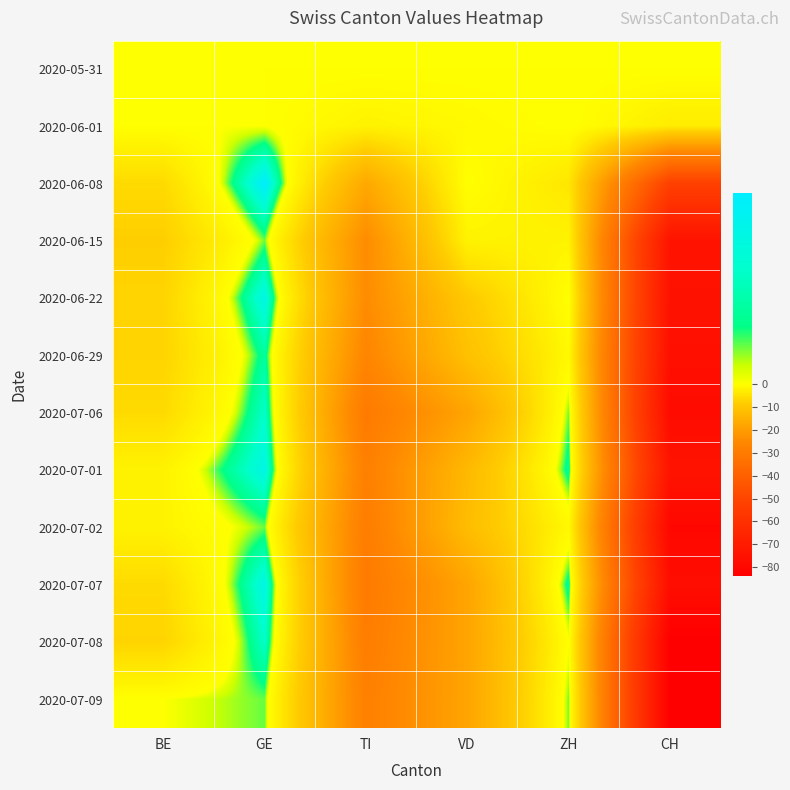

Reading left to right, what are all the values shown in this chart?

2020-05-31: BE=0	GE=0	TI=0	VD=0	ZH=0	CH=0
2020-06-01: BE=0	GE=0	TI=-2	VD=-1	ZH=0	CH=-3
2020-06-08: BE=-6	GE=5	TI=-17	VD=0	ZH=-4	CH=-52
2020-06-15: BE=-8	GE=1	TI=-24	VD=-2	ZH=-2	CH=-74
2020-06-22: BE=-7	GE=4	TI=-24	VD=-9	ZH=0	CH=-75
2020-06-29: BE=-7	GE=2	TI=-26	VD=-11	ZH=-1	CH=-76
2020-07-06: BE=-6	GE=3	TI=-30	VD=-18	ZH=1	CH=-78
2020-07-01: BE=-2	GE=4	TI=-28	VD=-13	ZH=2	CH=-74
2020-07-02: BE=-2	GE=1	TI=-29	VD=-12	ZH=-1	CH=-80
2020-07-07: BE=-6	GE=4	TI=-30	VD=-18	ZH=2	CH=-77
2020-07-08: BE=-7	GE=3	TI=-29	VD=-18	ZH=0	CH=-84
2020-07-09: BE=0	GE=1	TI=-28	VD=-18	ZH=1	CH=-84